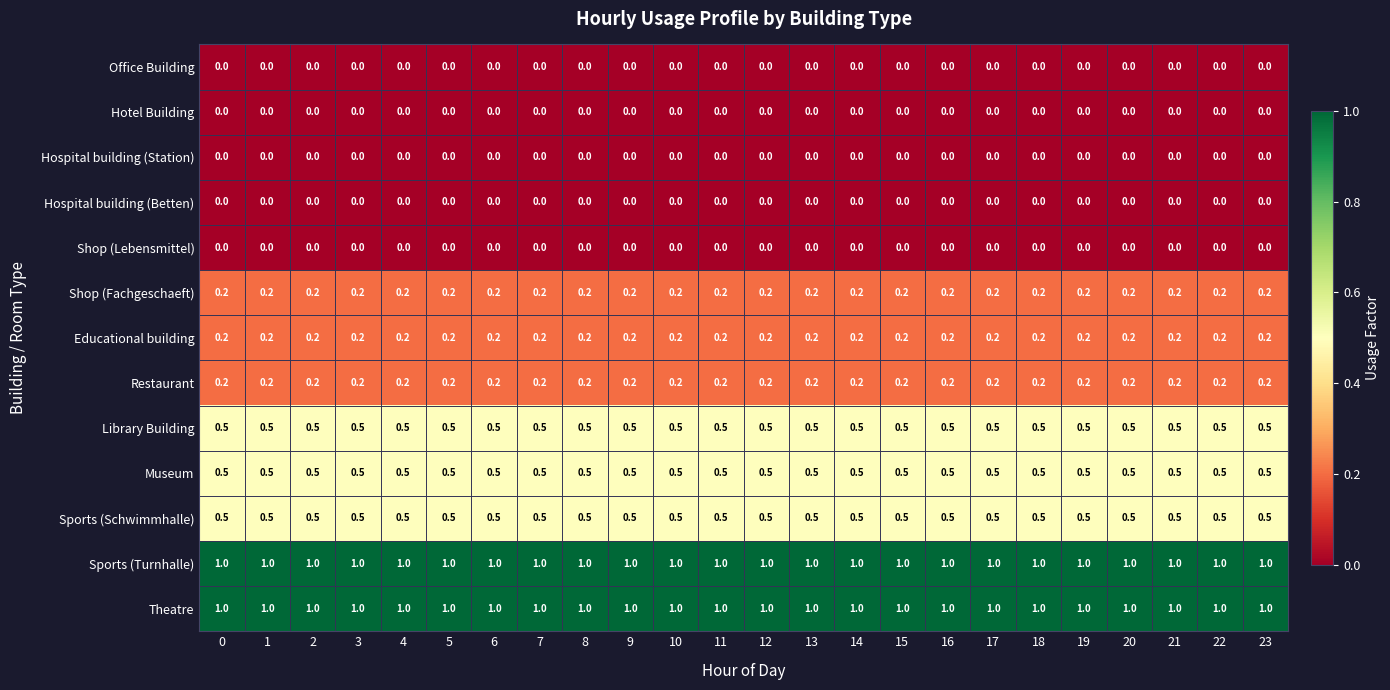

What is the sum of all Sports (Schwimmhalle) values?

12.0